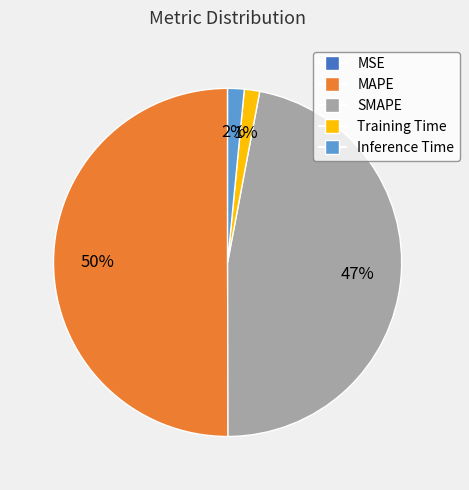

The MAPE slice represents 42% of the pie. True or false?

False